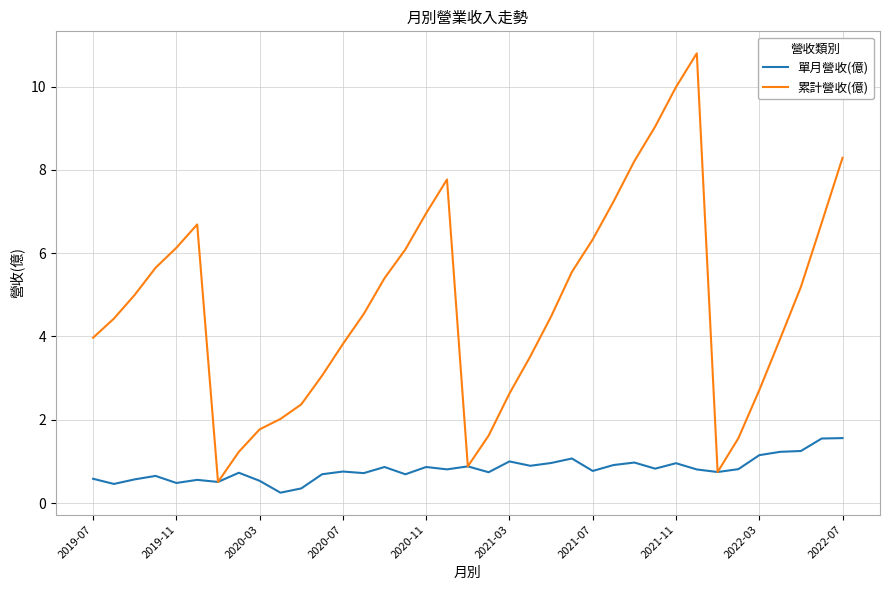

What is the highest value of the 累計營收(億) series?

10.8